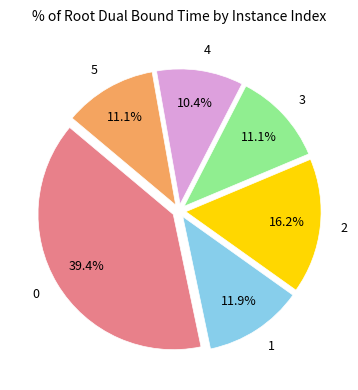

Is there any slice that represents more than half of the pie?

No